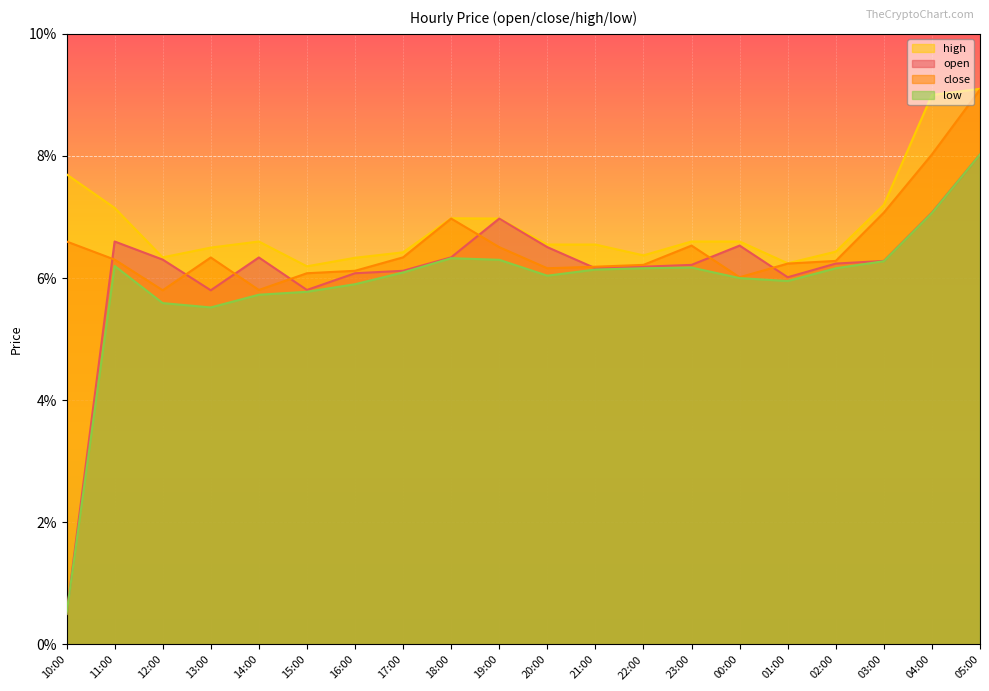

How many interior local valleys does the high series have?

4